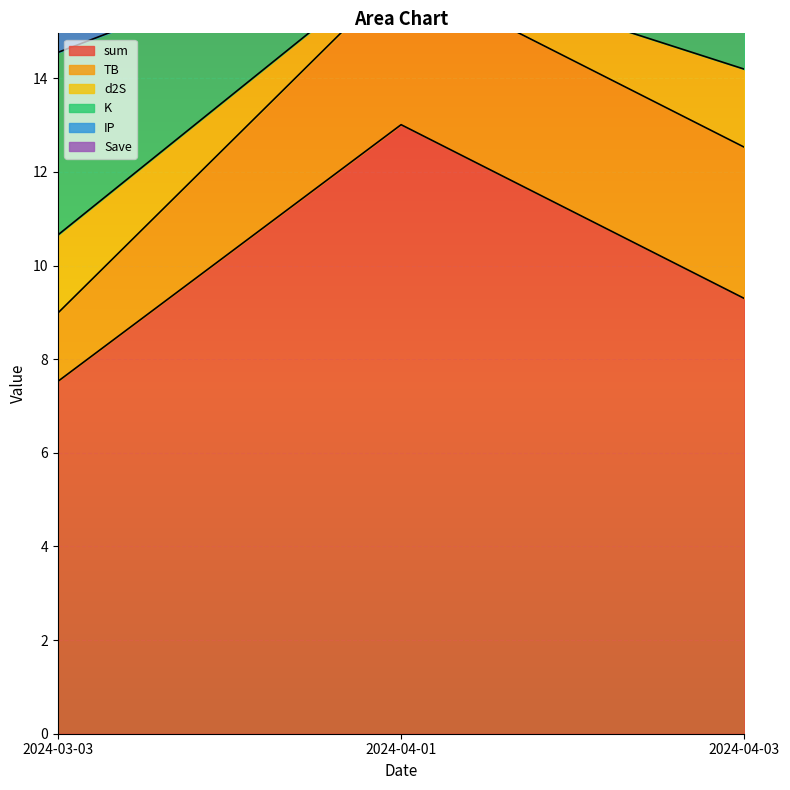

List the labels in order of sum value, smallest first.

2024-03-03, 2024-04-03, 2024-04-01